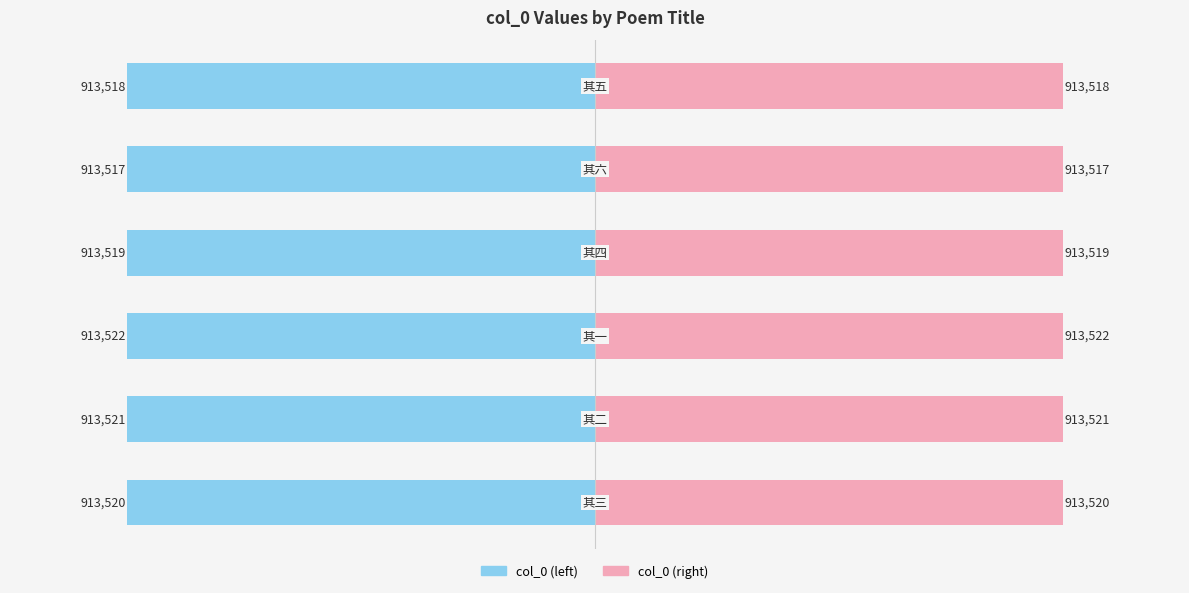

The value of col_0 (left) at 0 is -1402927. True or false?

False